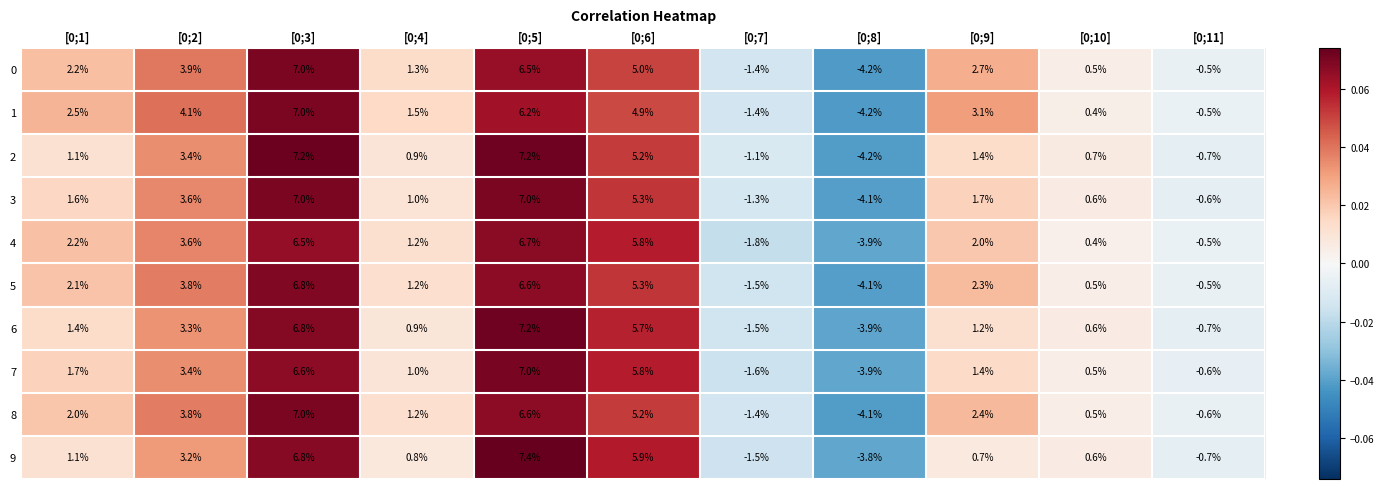

Rank the categories by 9 value from highest to lowest.

[0;5], [0;3], [0;6], [0;2], [0;1], [0;4], [0;9], [0;10], [0;11], [0;7], [0;8]